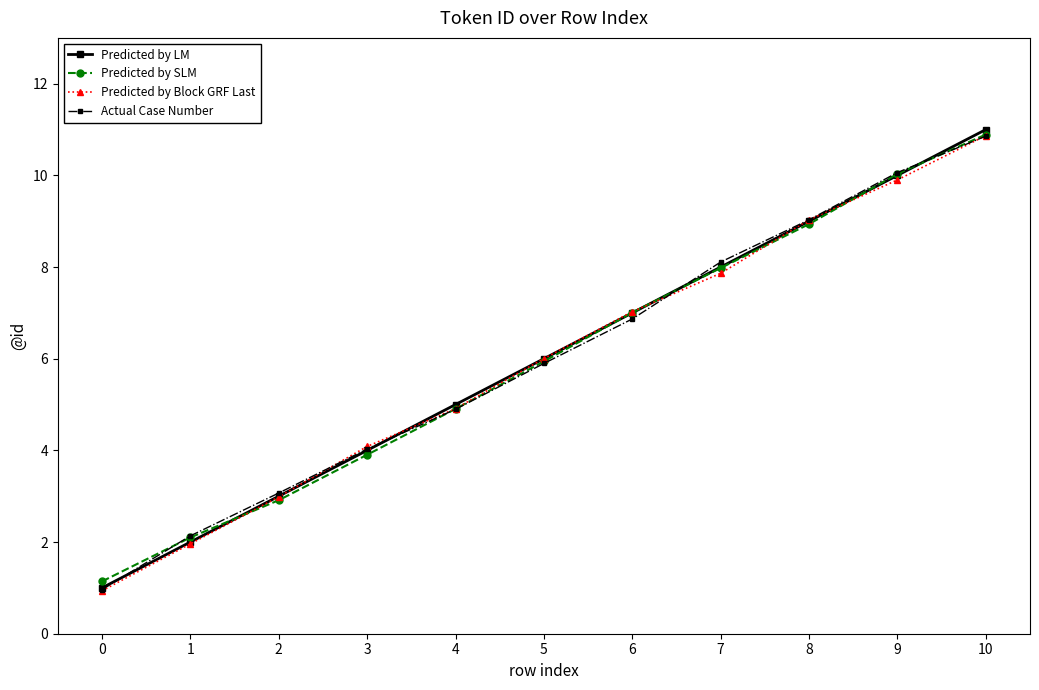

Where is Predicted by LM nearest to the value 6?

5